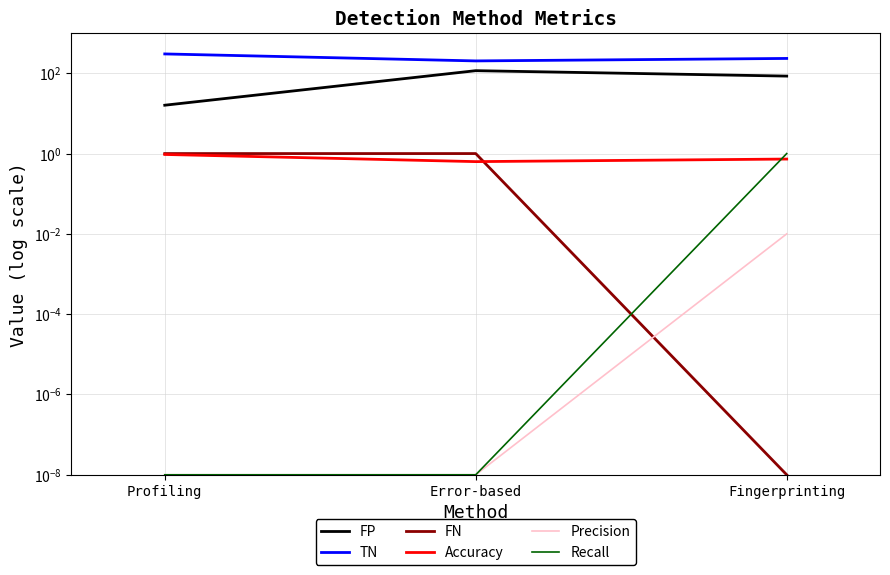

What are all the series names shown in the legend?

FP, TN, FN, Accuracy, Precision, Recall